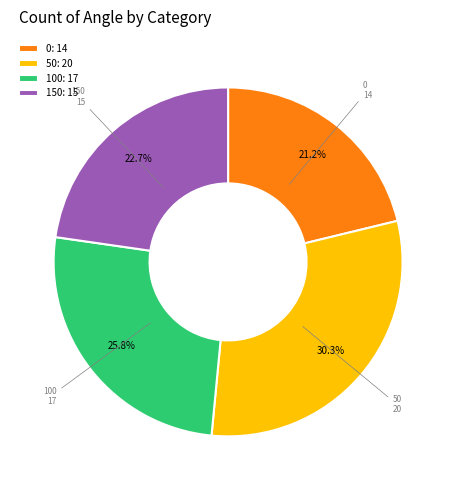

Combined, what portion of the pie is 100 and 0?

47.0%